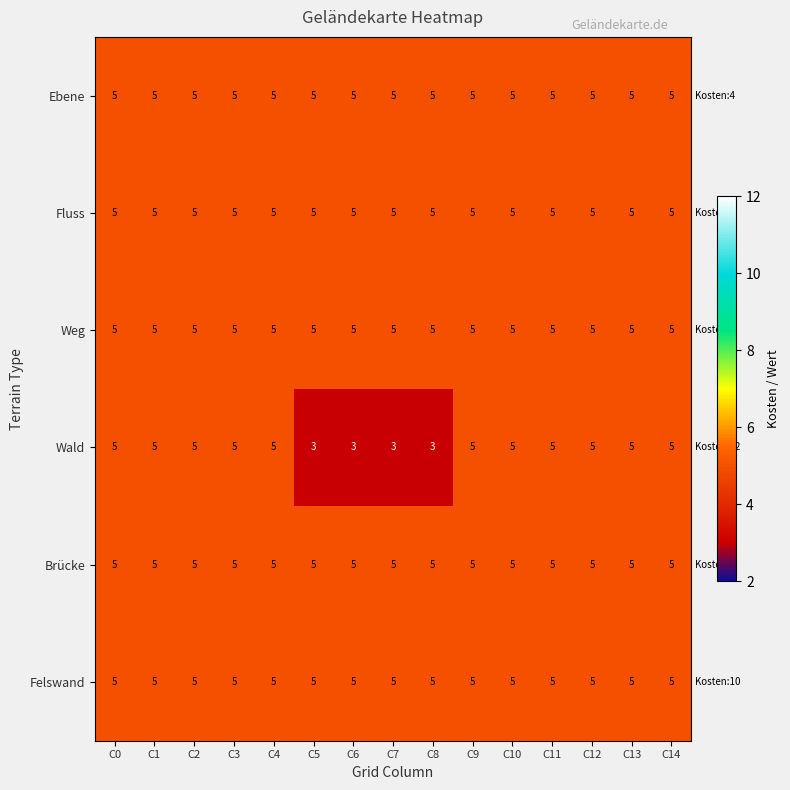

What is the total value across all series at C1?

30